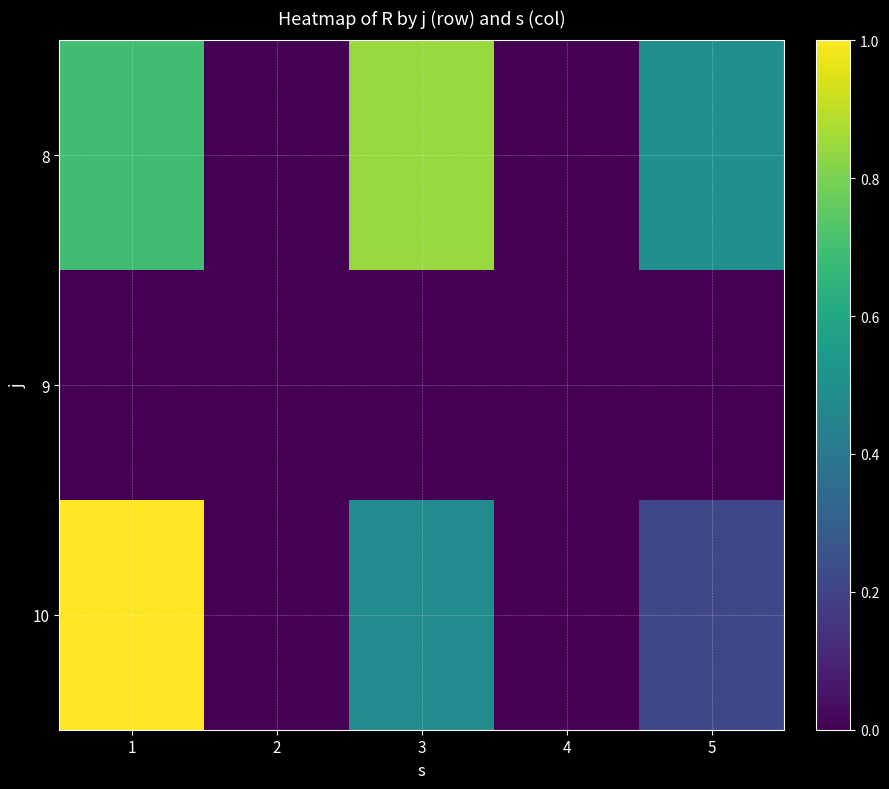

How many categories are shown in the chart?

5